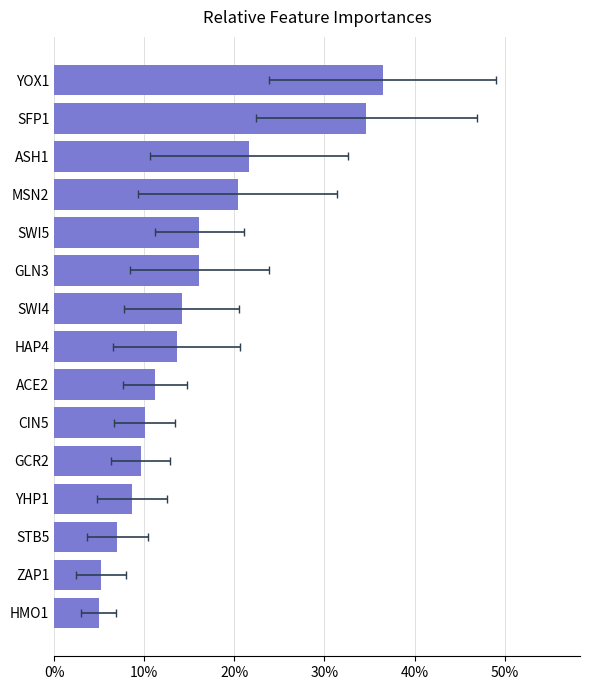

The value at STB5 is 0.1. True or false?

True